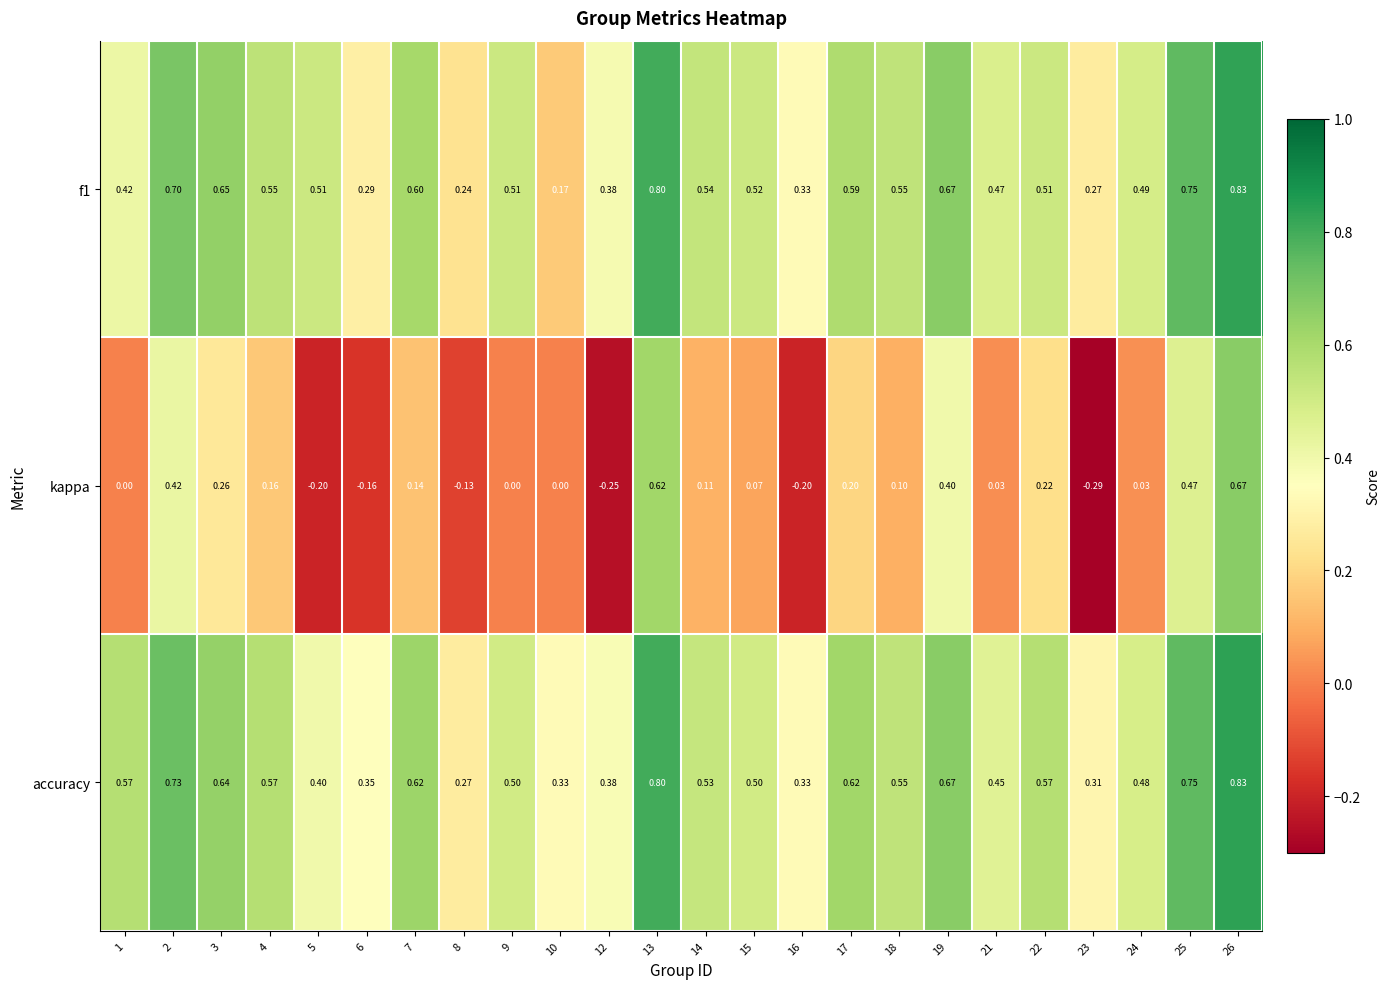

Which series has the largest total across all categories?

accuracy